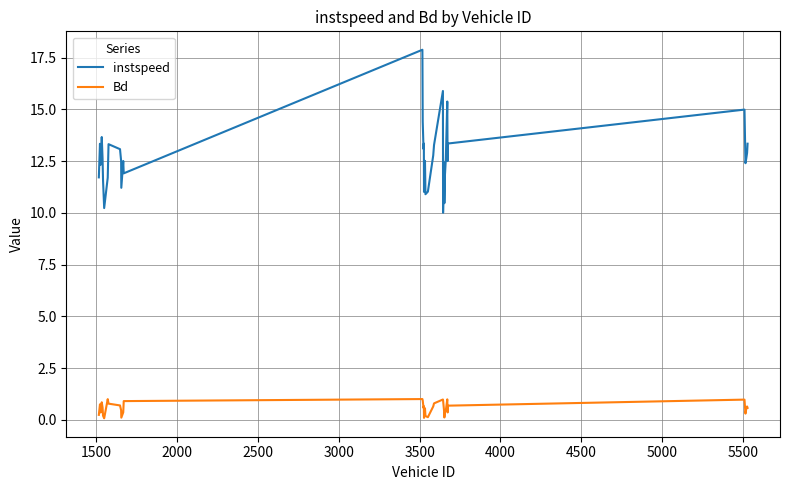

Which series has the largest total across all categories?

instspeed